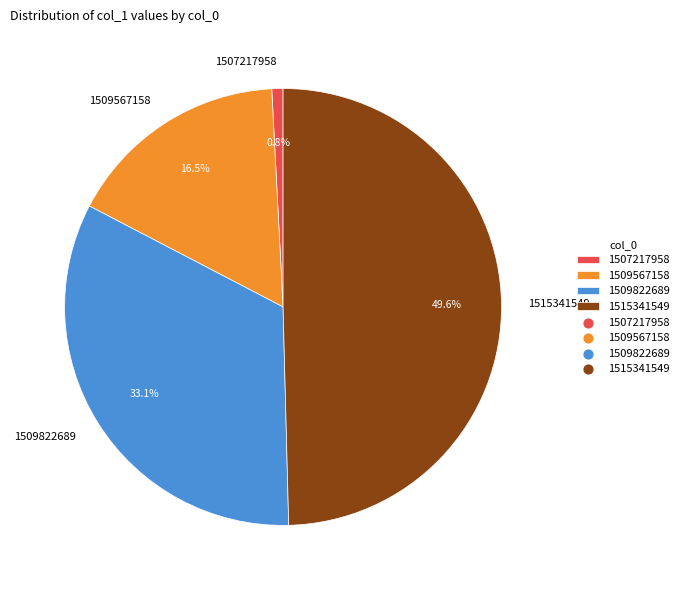

Which category has the smallest portion of the pie?

1507217958